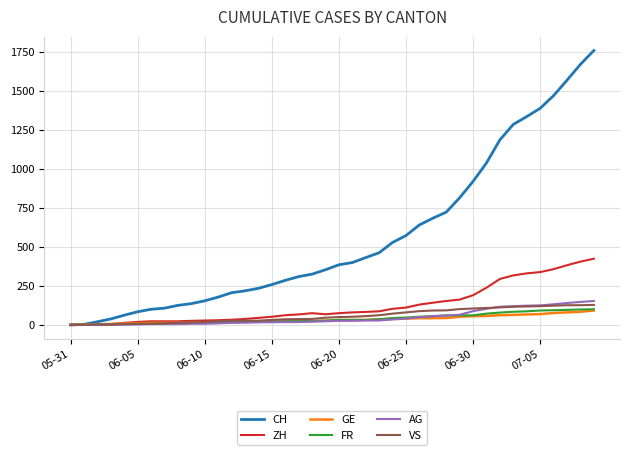

What are all the series names shown in the legend?

CH, ZH, GE, FR, AG, VS